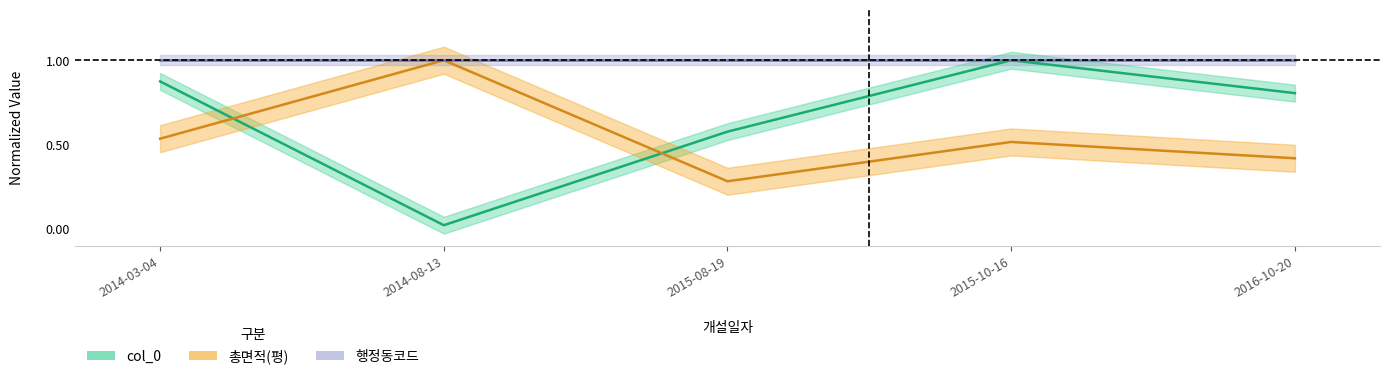

True or false: 총면적(평) has more than 1 interior local peaks.

True